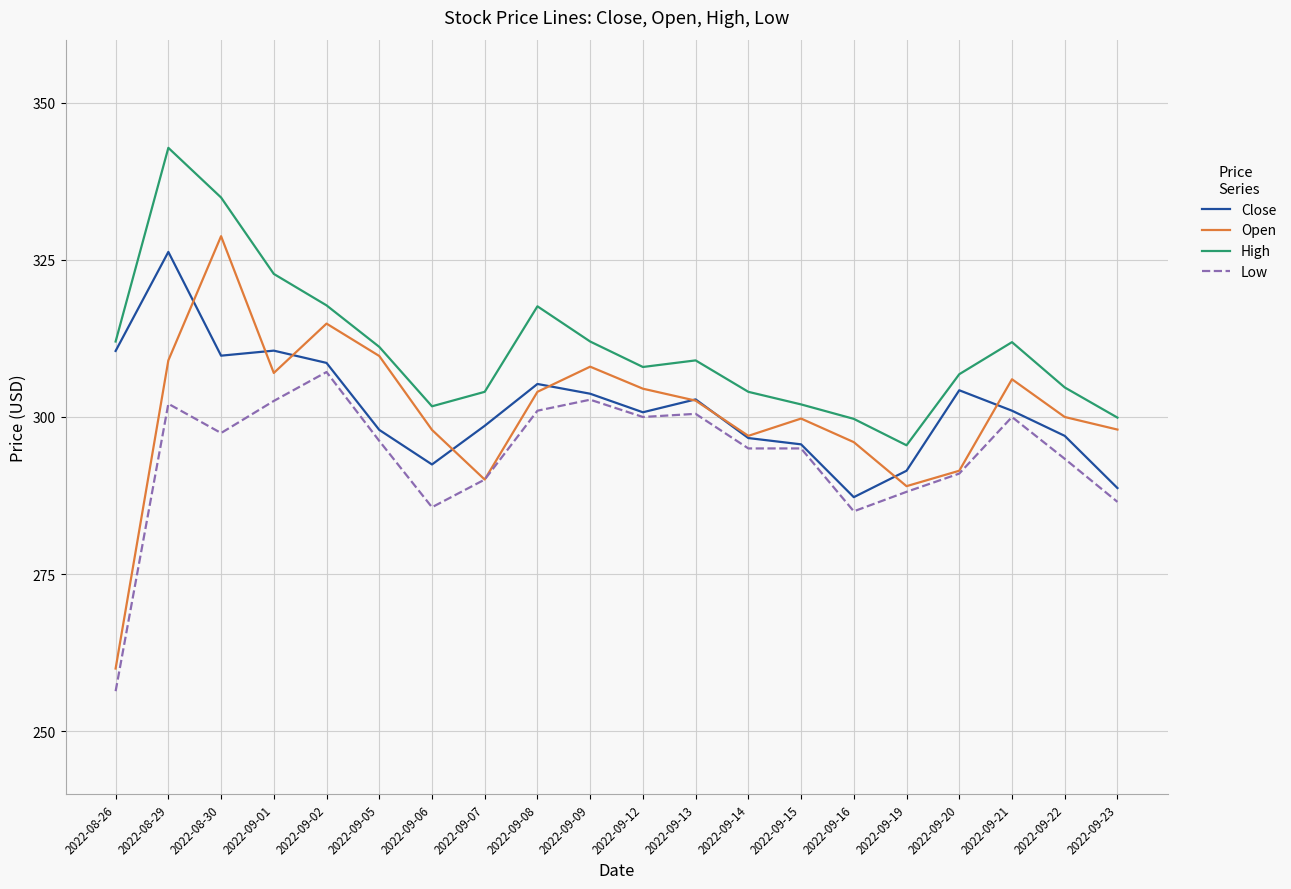

True or false: High and Low cross at least once.

False